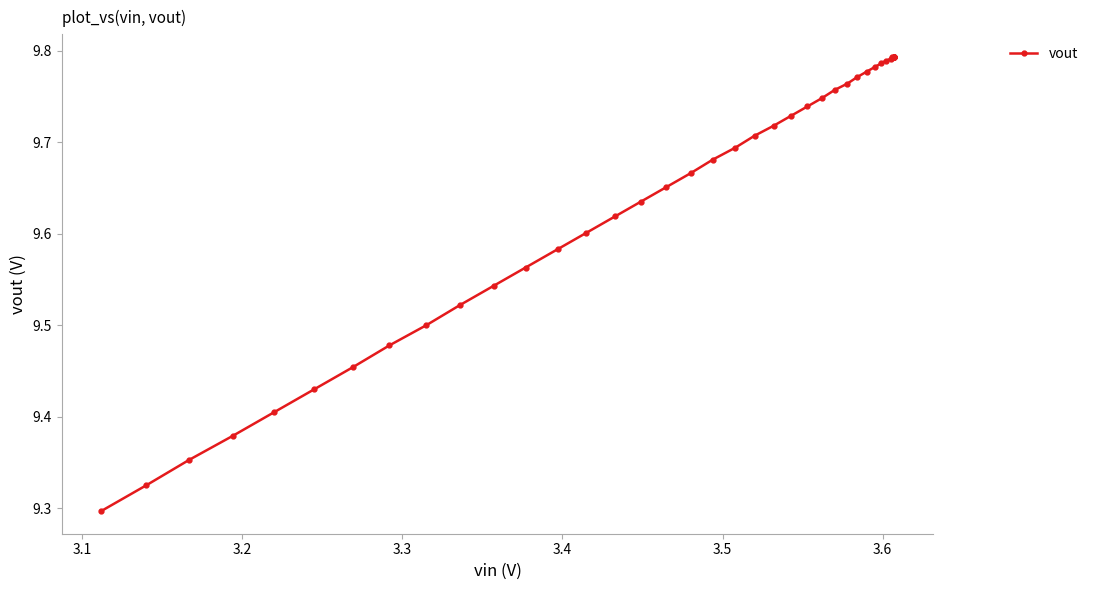

How many lines are shown in the chart?

1